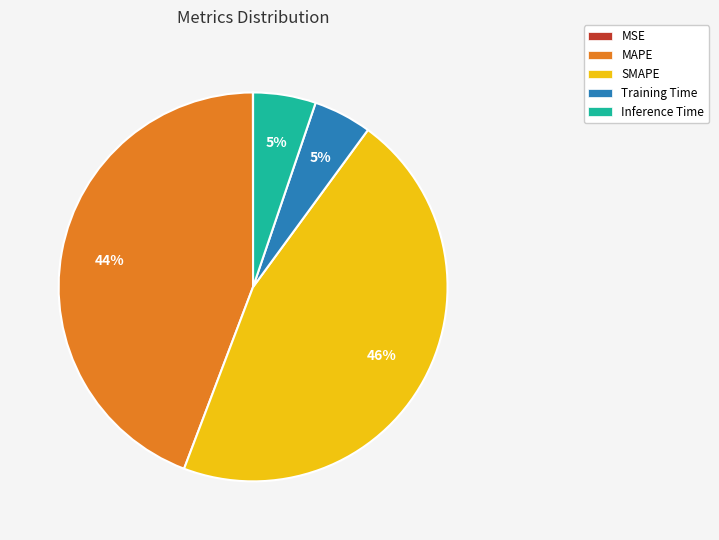

Is there any slice that represents more than half of the pie?

No